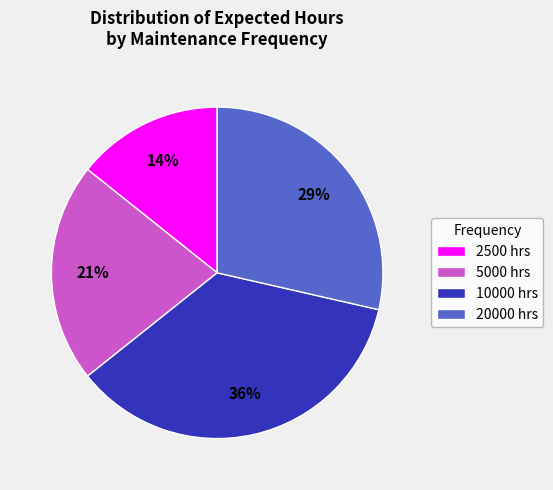

Rank the categories by value from lowest to highest.

2500 hrs, 5000 hrs, 20000 hrs, 10000 hrs